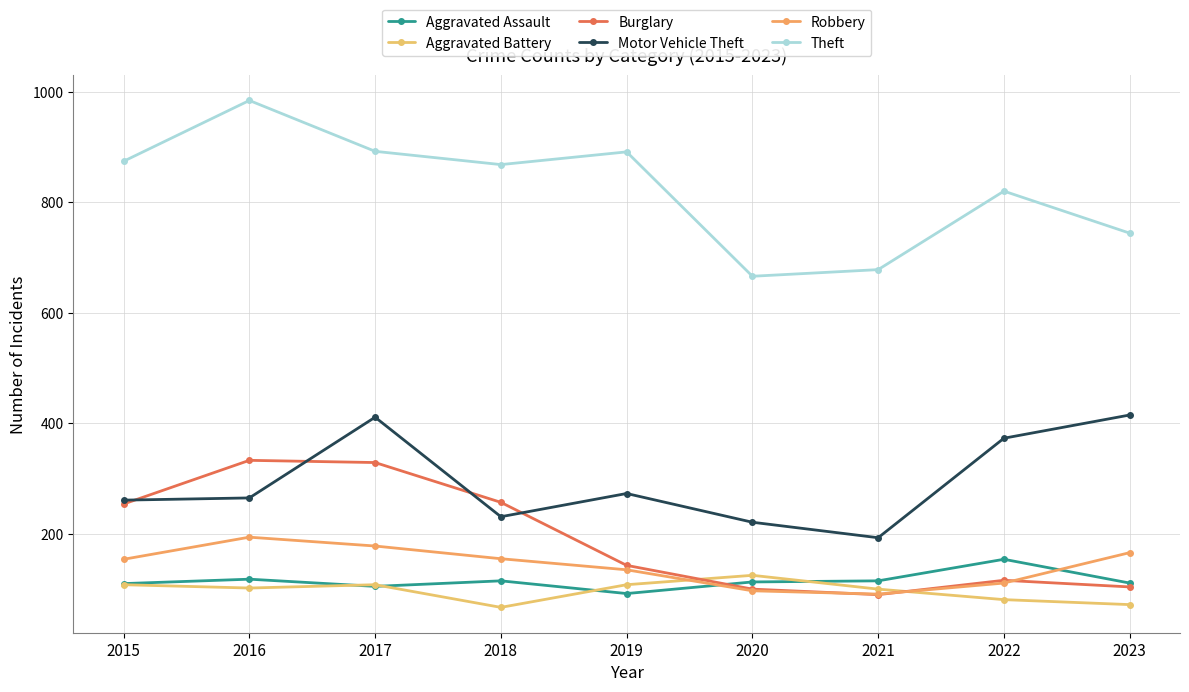

What is the value of the Burglary point at the 8th from the left?

116